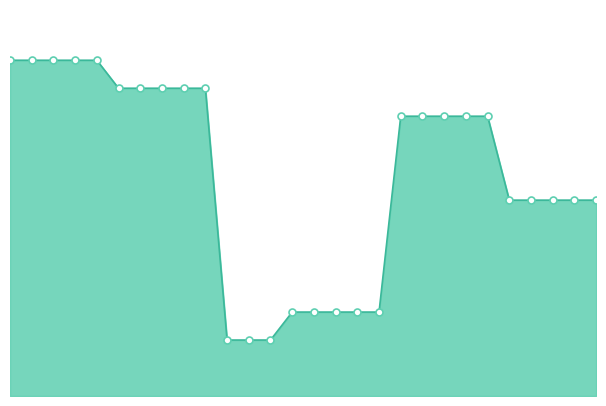

How many lines are shown in the chart?

1